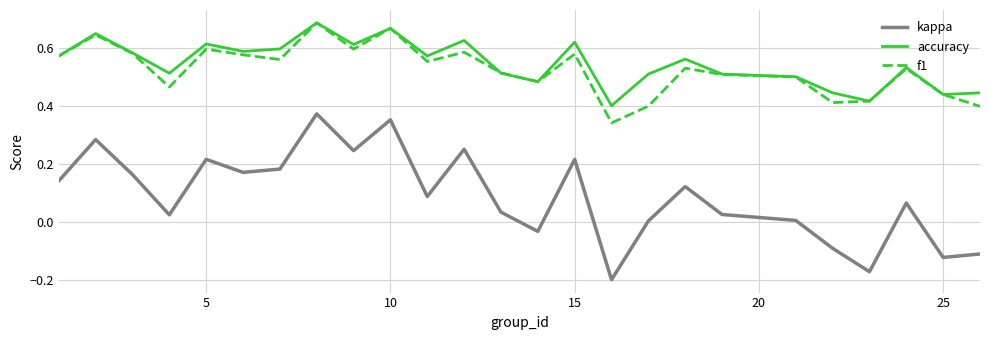

True or false: kappa and f1 cross at least once.

False